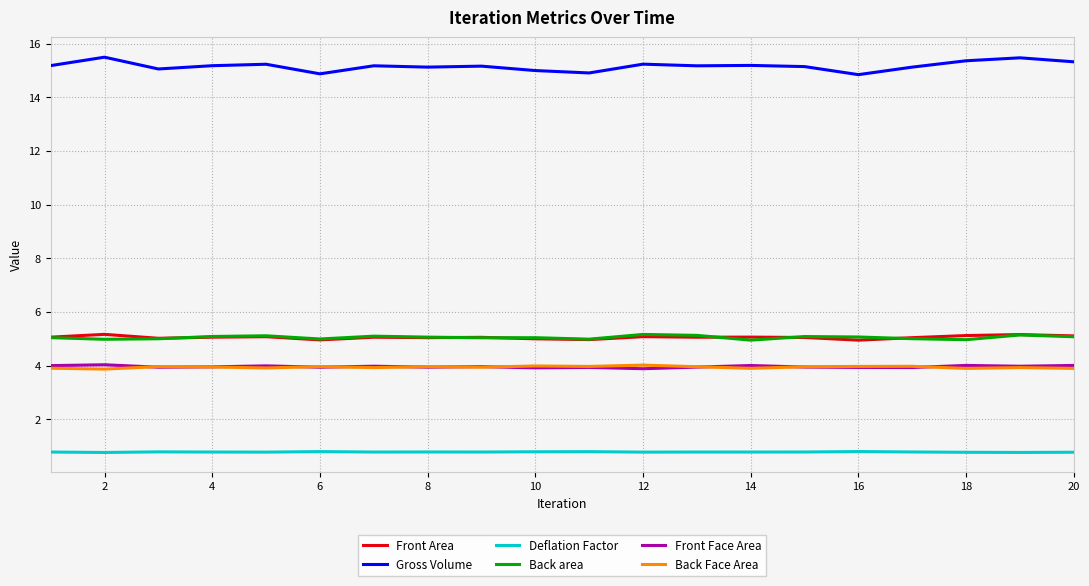

What are all the series names shown in the legend?

Front Area, Gross Volume, Deflation Factor, Back area, Front Face Area, Back Face Area